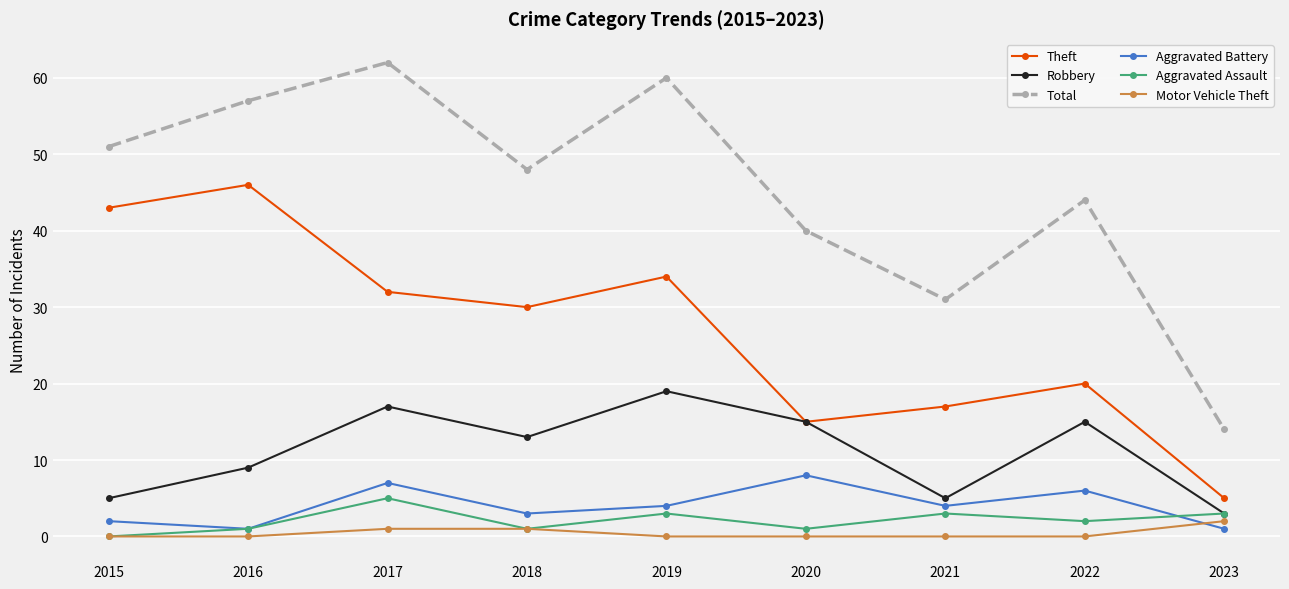

What is the maximum value for Aggravated Battery?

8